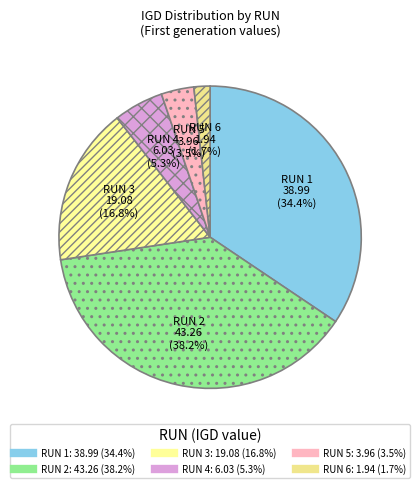

Combined, what portion of the pie is RUN 5 and RUN 2?

41.7%